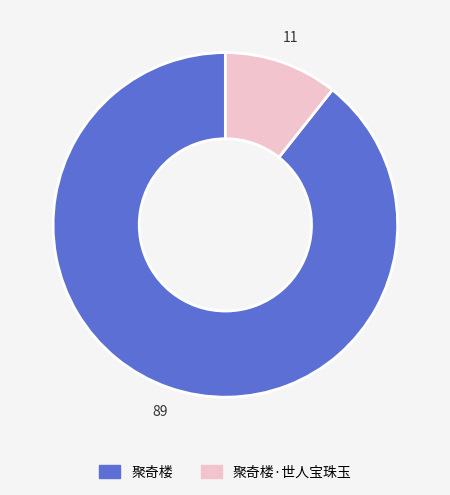

Does 聚奇楼·世人宝珠玉 represent more than half of the total?

No